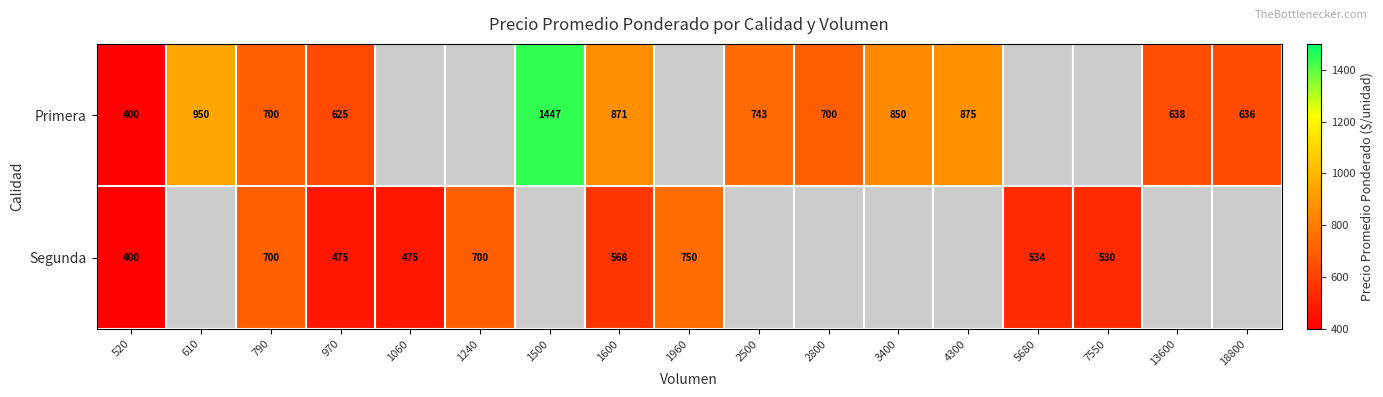

At how many categories does at least one series exceed 906?

2